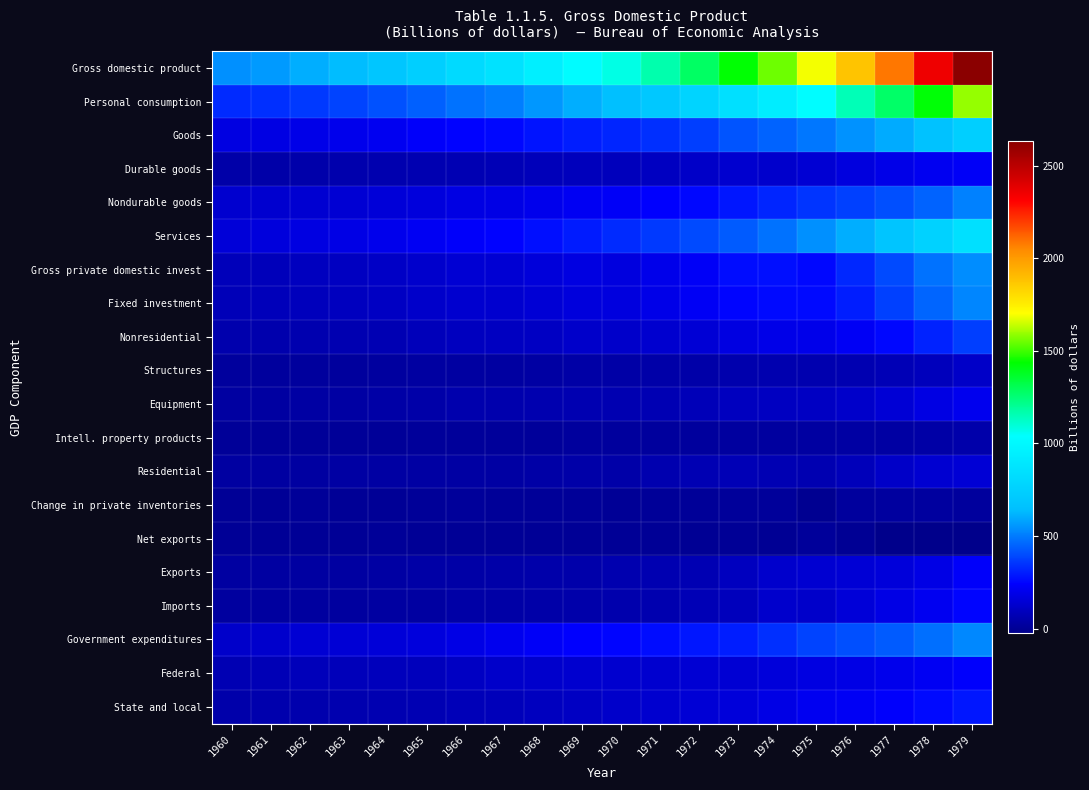

How many categories are shown in the chart?

20